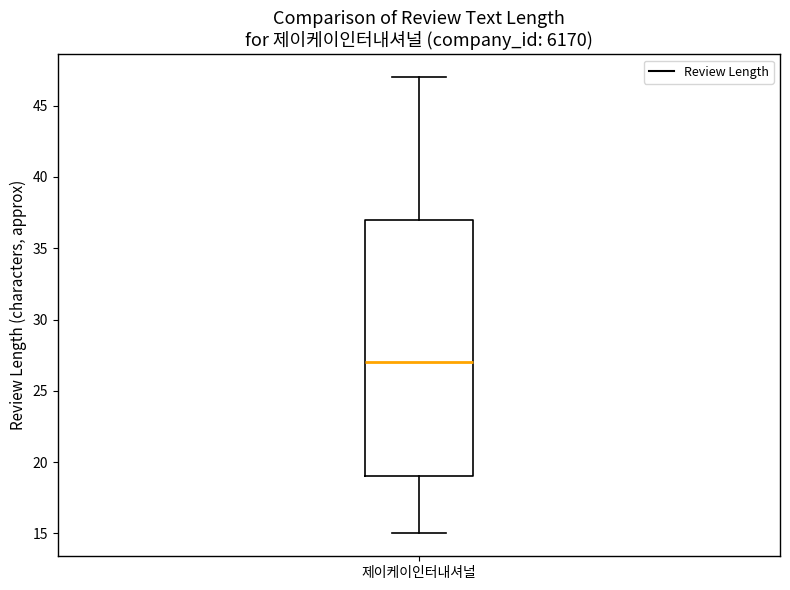

Where is the lower edge of the box for 제이케이인터내셔널 on the y-axis? The values are not printed on the chart, so give them approximately, as read against the axis.

19